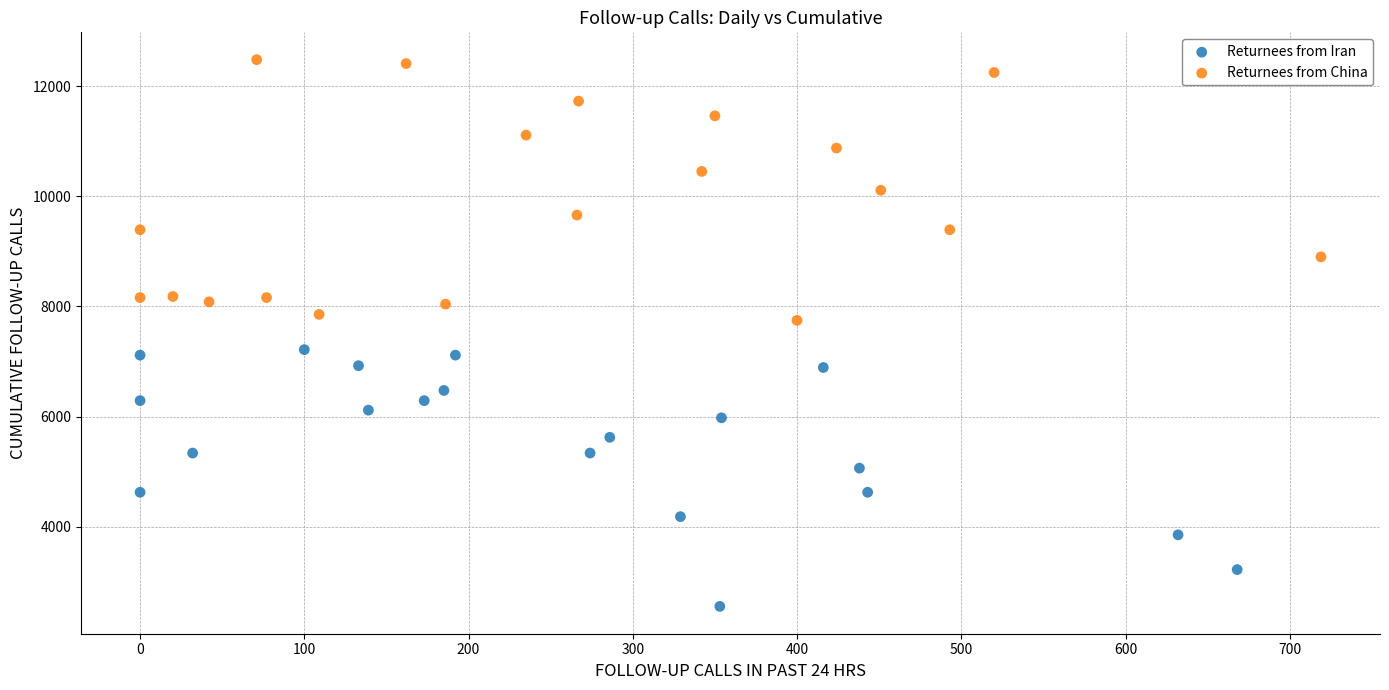

Which series contains the highest Y value?

Returnees from China